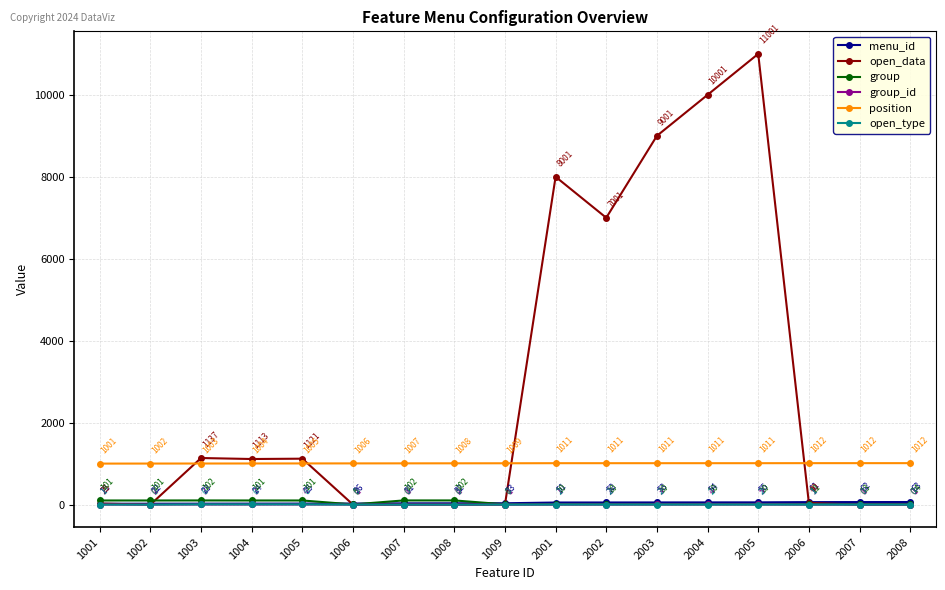

How many values in the group_id series are below 2?

8